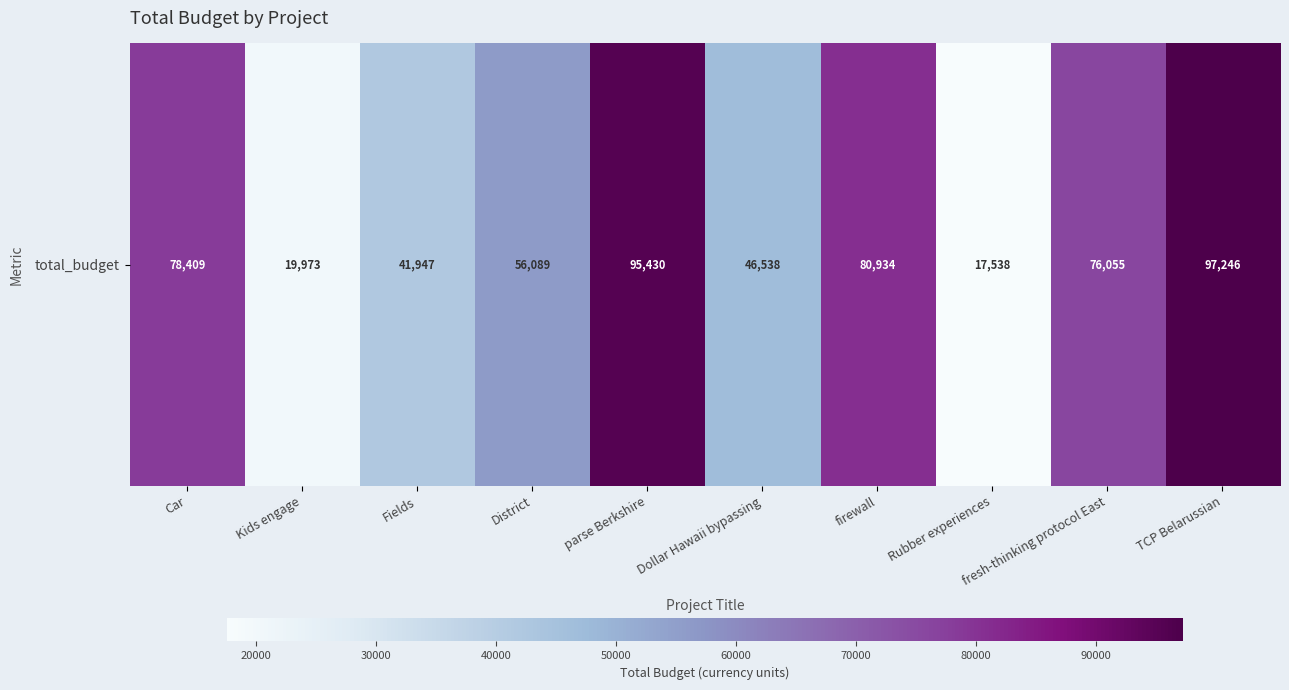

Approximately how many times larger is the value at Car compared to District?

1.4